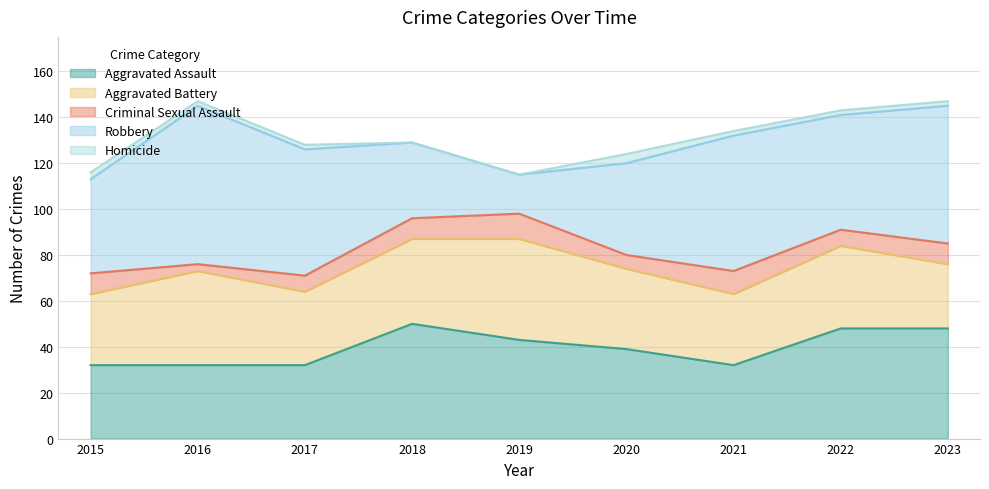

Which series changed the most between 2018 and 2020?

Aggravated Assault